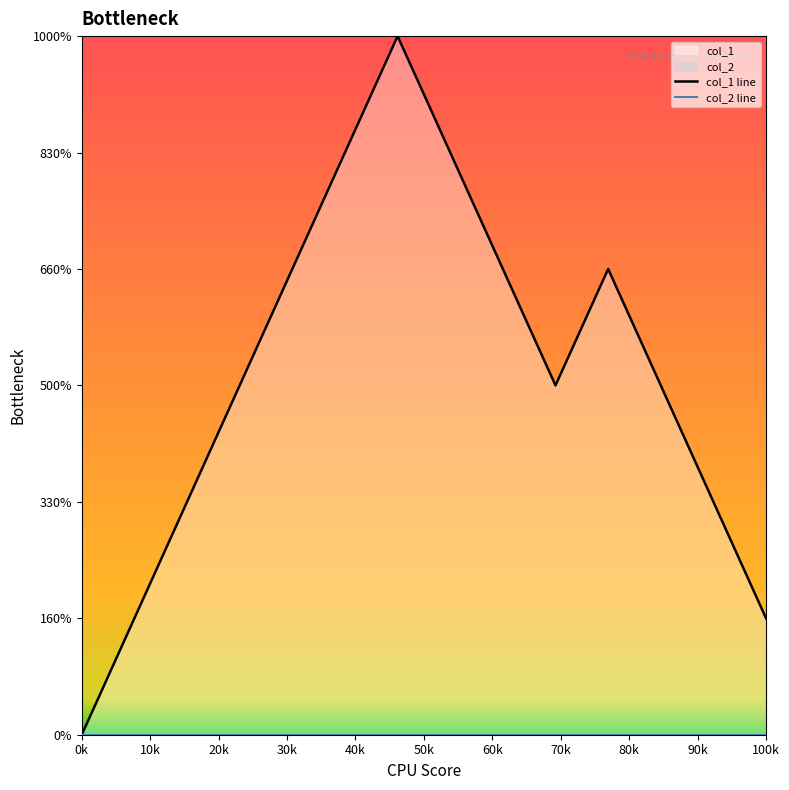

What position from the left is 100k?

11